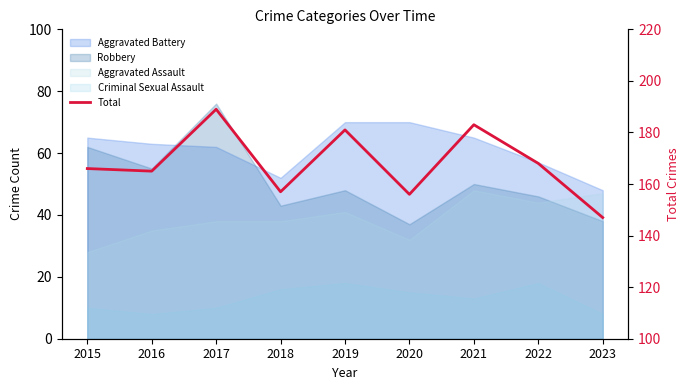

How many points are higher than both their immediate neighbors (excluding endpoints)?

3